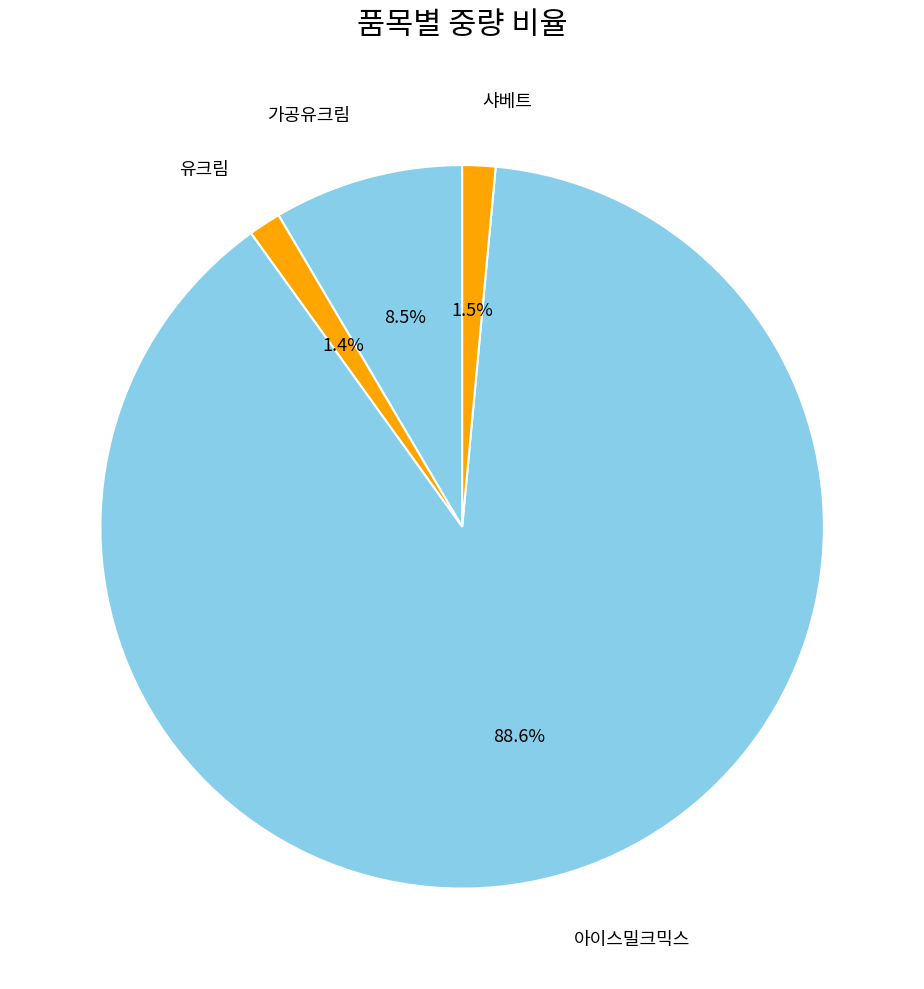

How many segments does this pie chart have?

4